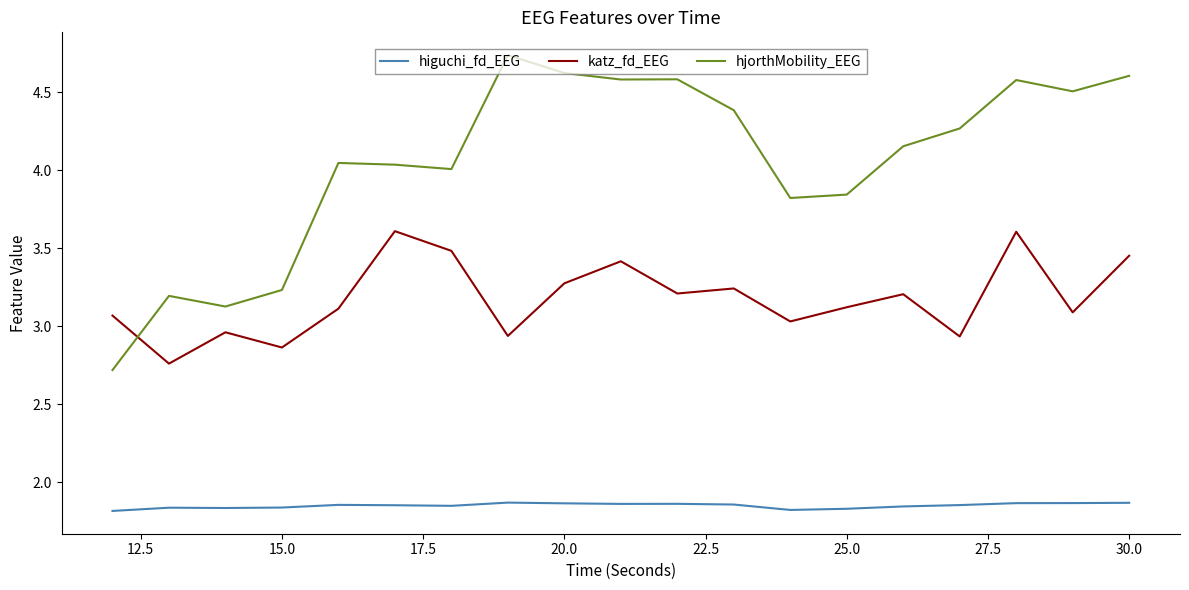

True or false: katz_fd_EEG and higuchi_fd_EEG cross at least once.

False